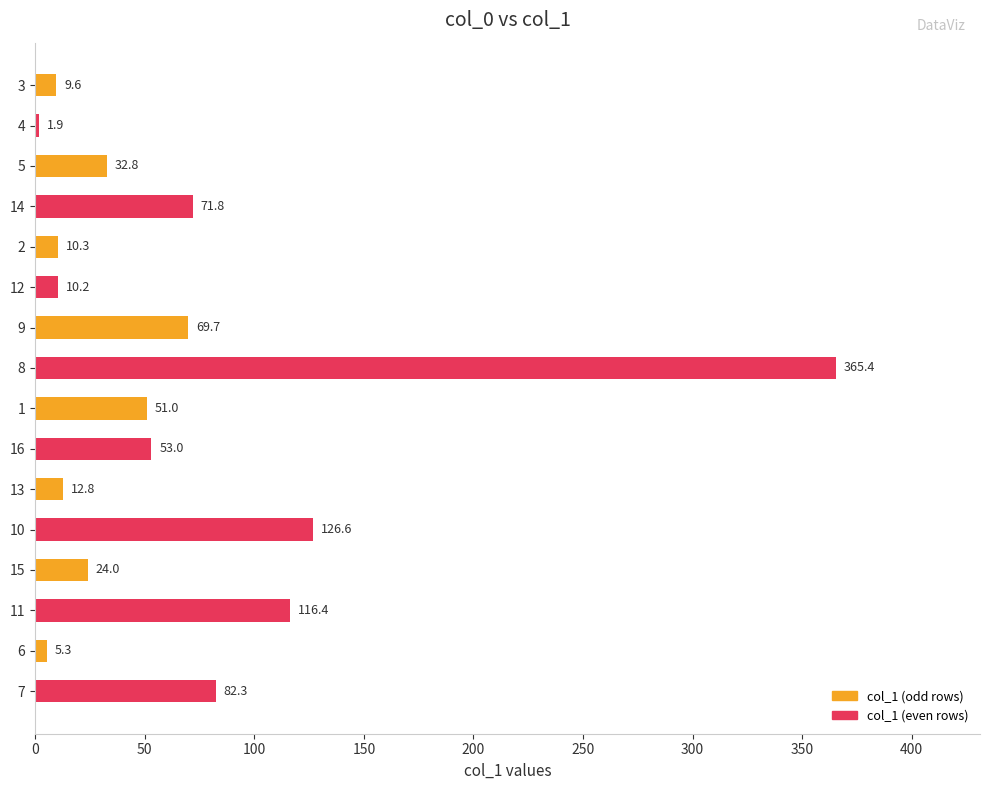

Are the bars grouped side by side (vs. stacked)?

No